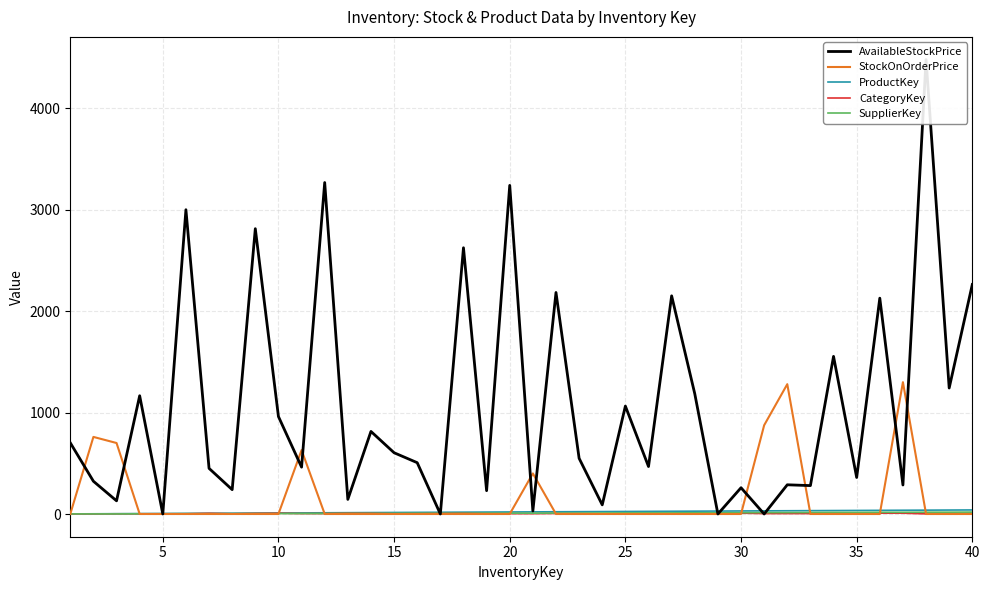

What is the sum of all AvailableStockPrice values?

42540